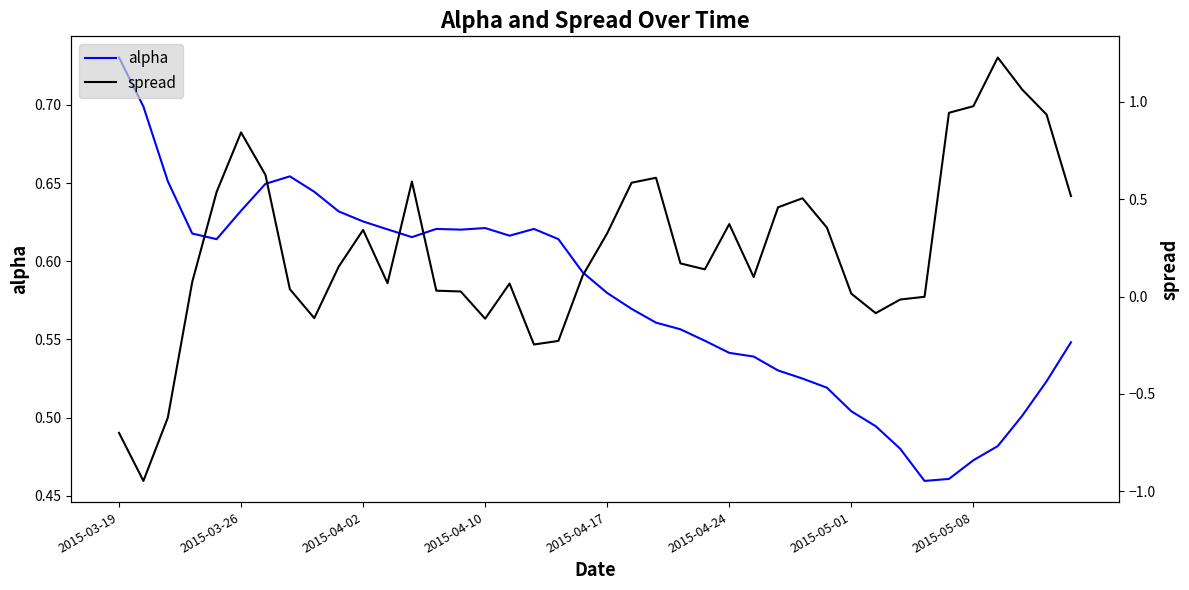

At which category is the sum across all series the highest?

36